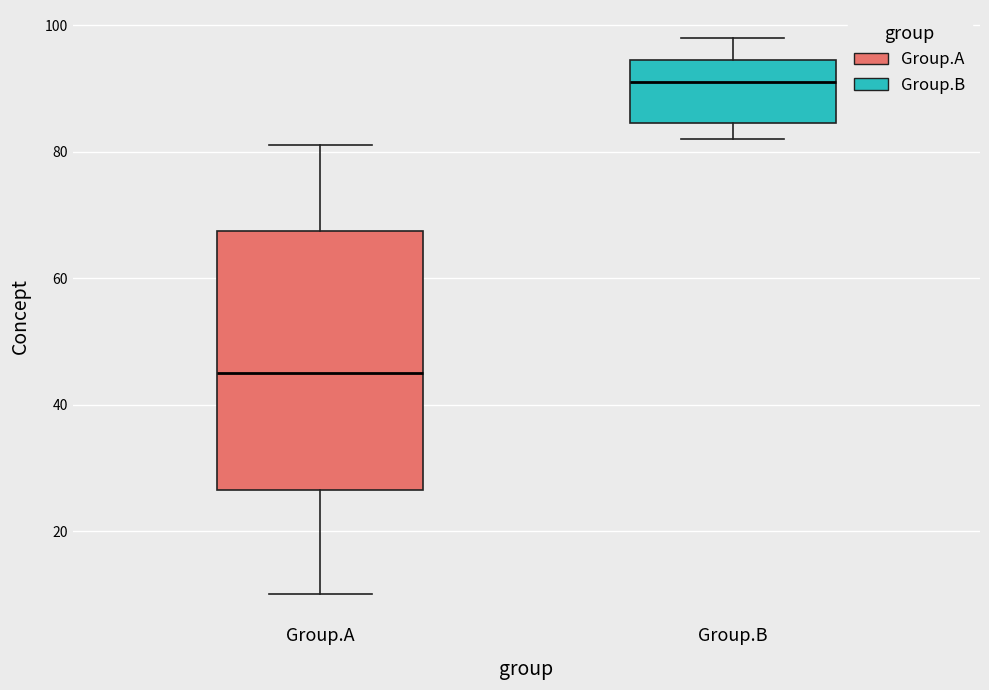

Reading left to right, read every box against the y-axis: the position of its median line, the range the box covers, and the ends of its whiskers. The values are not printed on the chart, so give them approximately, as read against the axis.

Group.A: median 46, box 26 to 68, whiskers 10 to 82
Group.B: median 92, box 84 to 94, whiskers 82 to 98